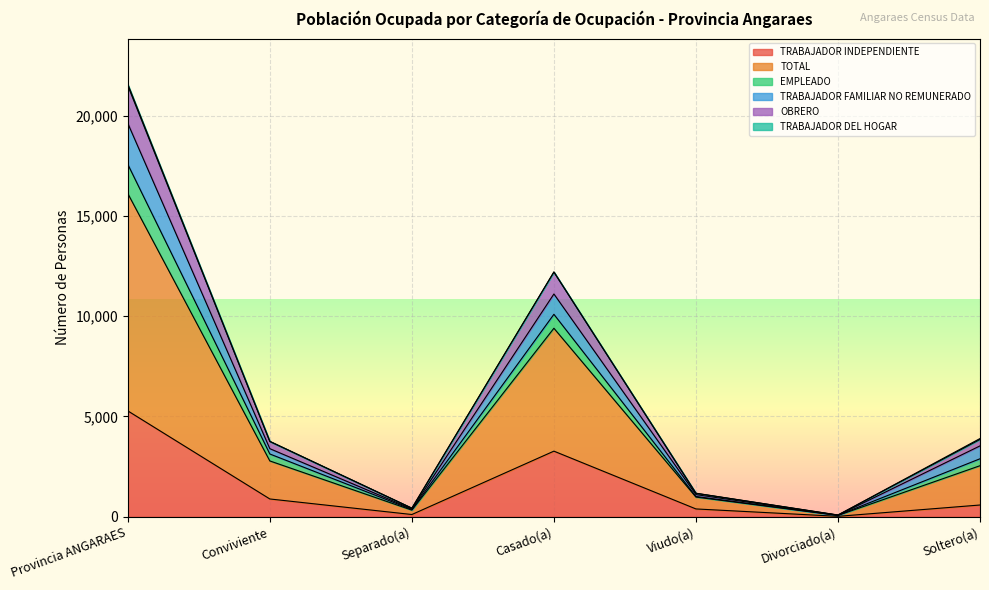

What is the maximum value for TRABAJADOR INDEPENDIENTE?

5280